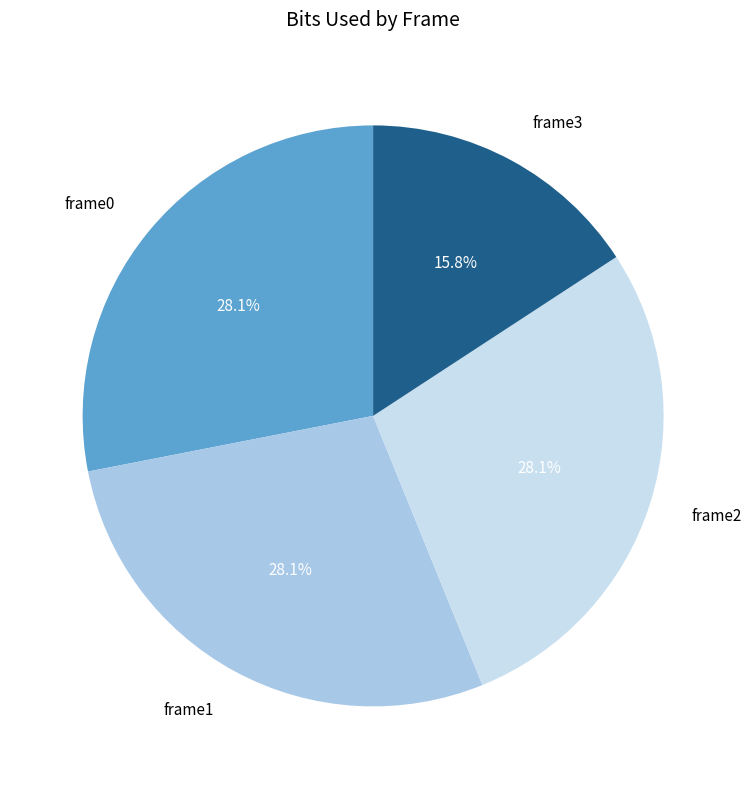

Which category has the smallest portion of the pie?

frame3